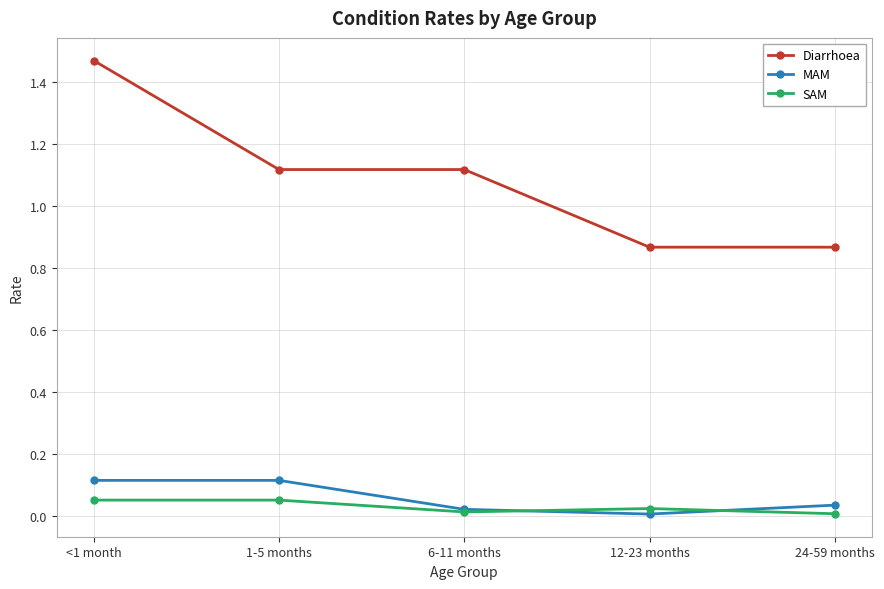

The SAM series shows 0.0 at 1-5 months. True or false?

False